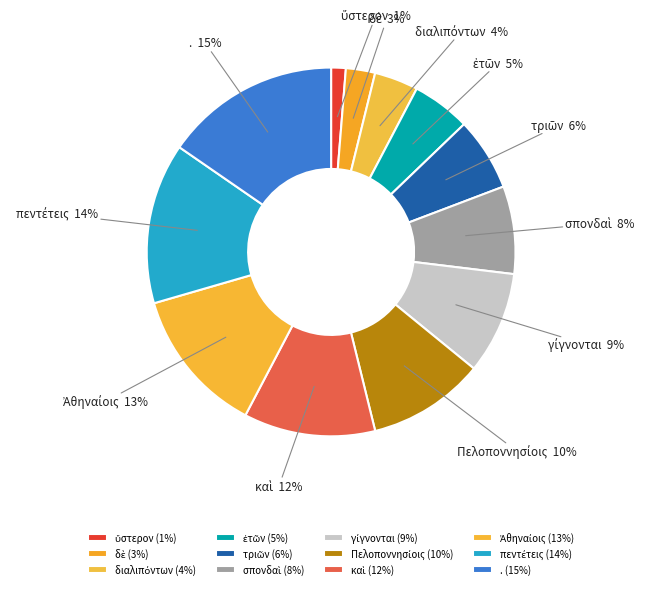

To the nearest percent, what is the average slice percentage?

8%